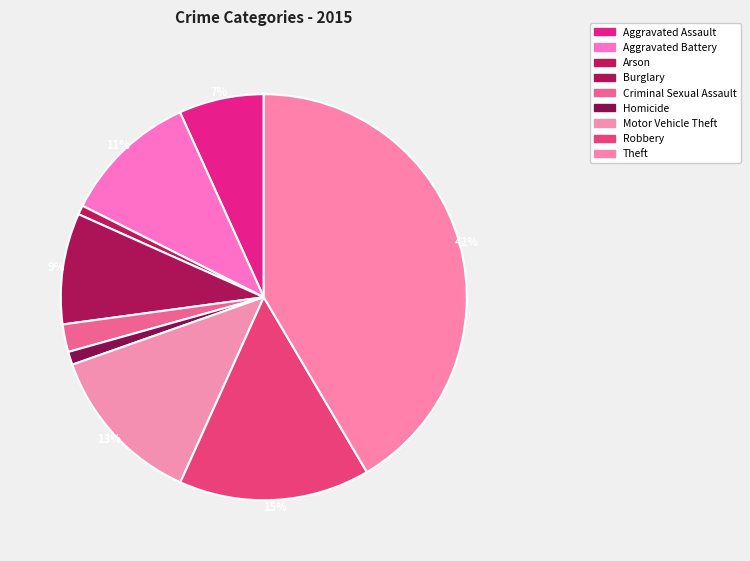

How many segments does this pie chart have?

9